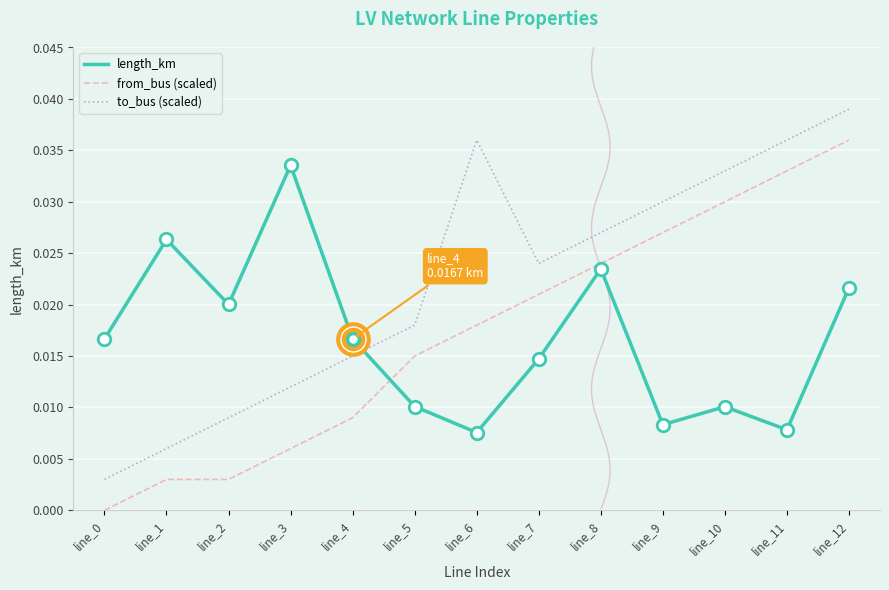

What is the sum of all to_bus (scaled) values?

0.3